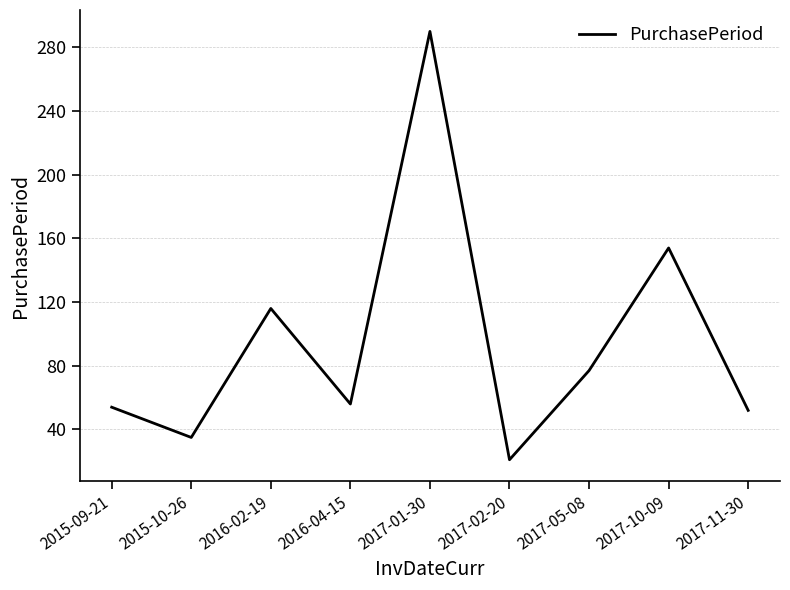

How many categories are shown in the chart?

9